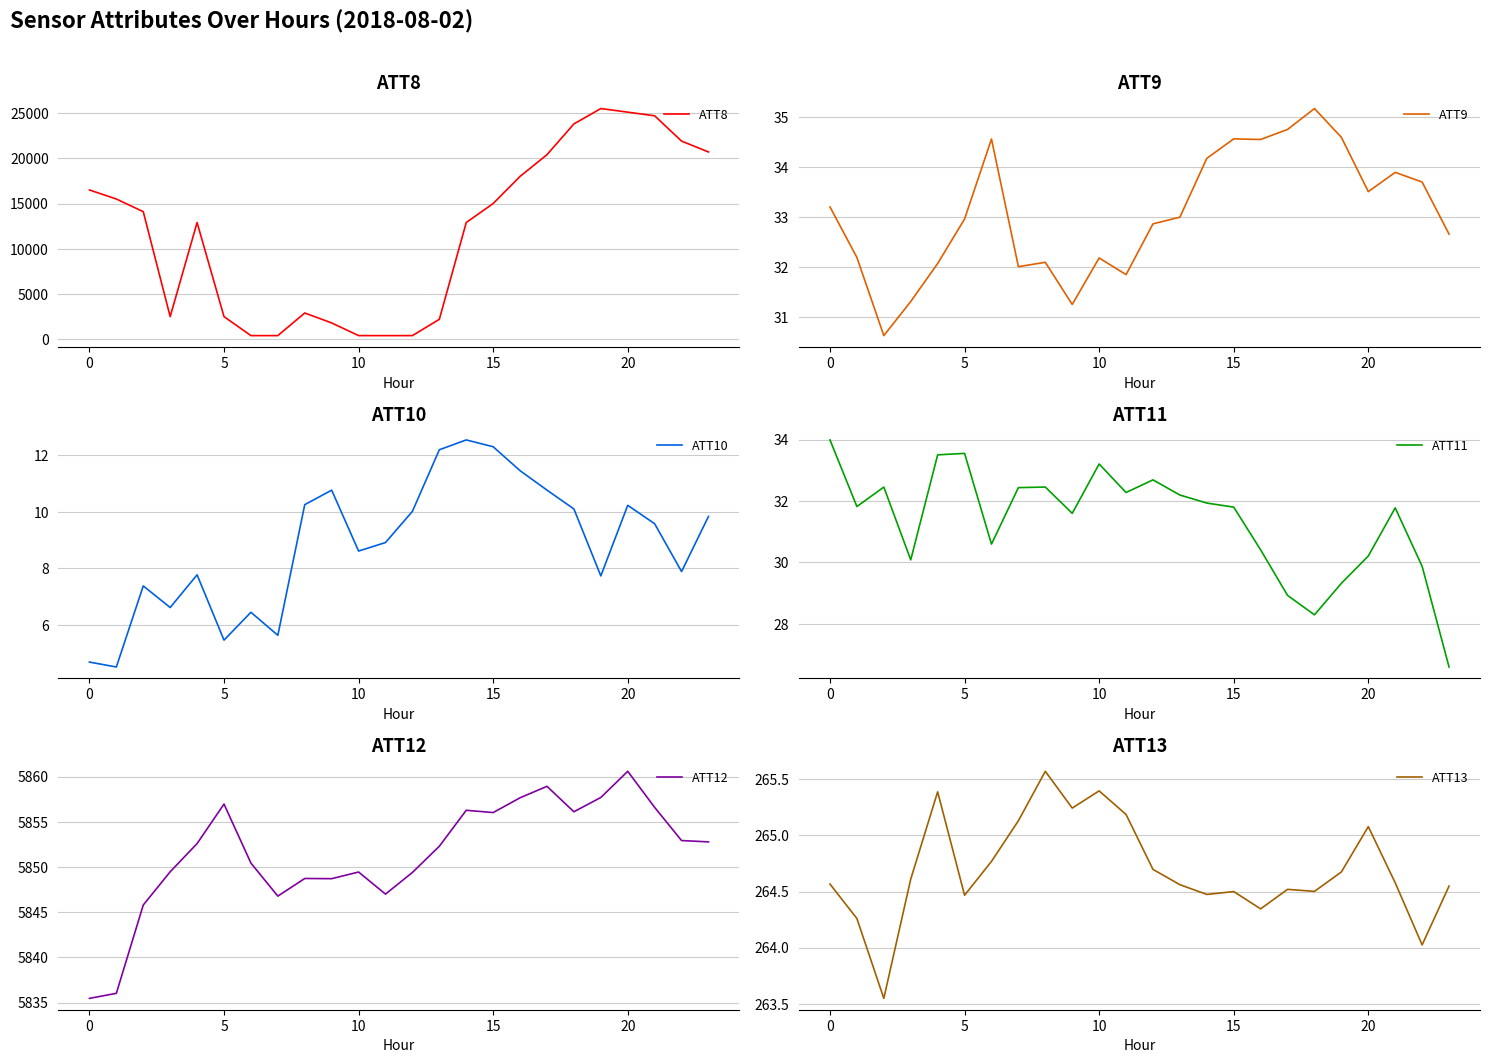

The ATT9 series shows 46.1 at 20. True or false?

False